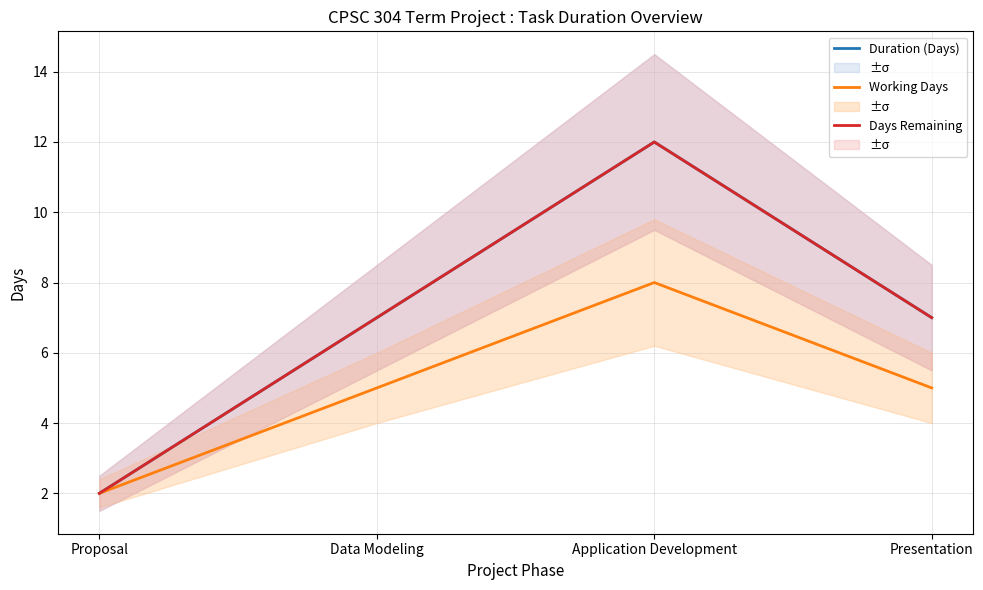

The Days Remaining series shows 2 at Proposal. True or false?

True